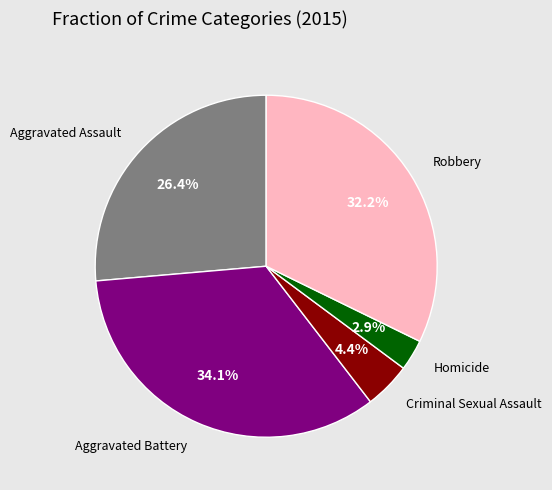

Is there any slice that represents more than half of the pie?

No